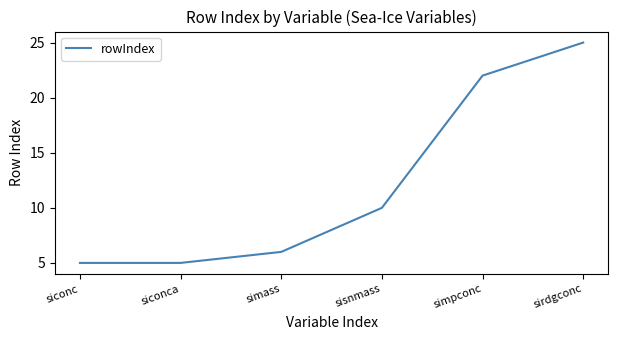

What is the change in value from simass to sisnmass?

+4